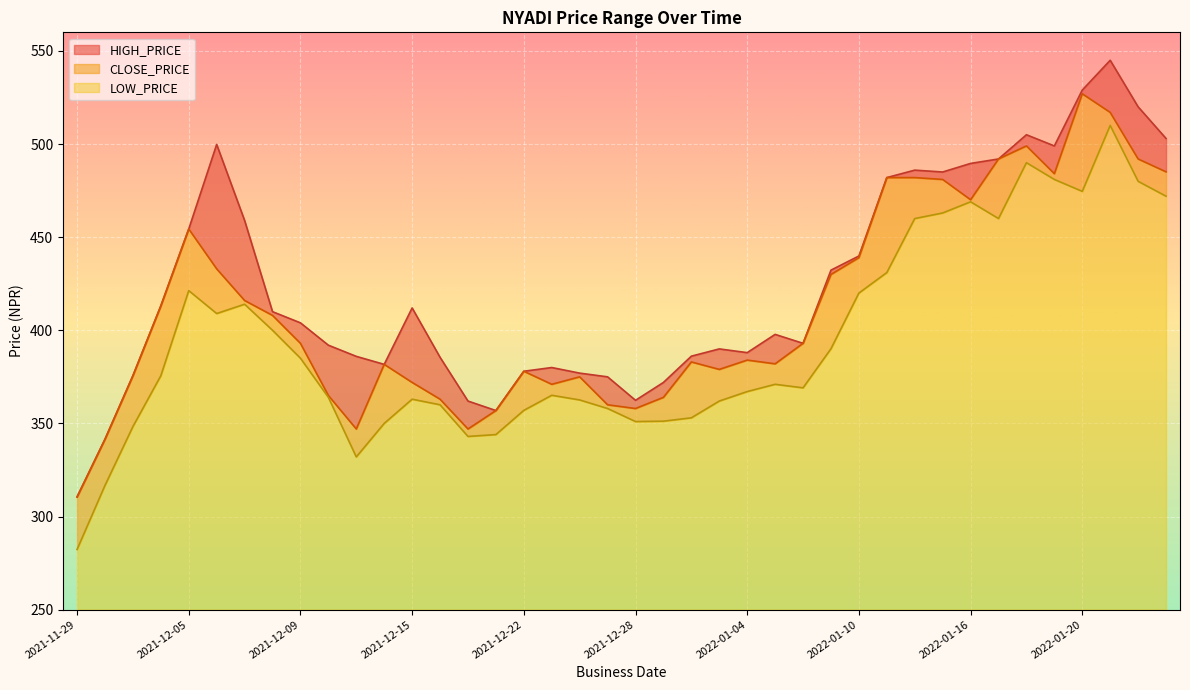

True or false: HIGH_PRICE has more than 2 points higher than both neighbors.

True